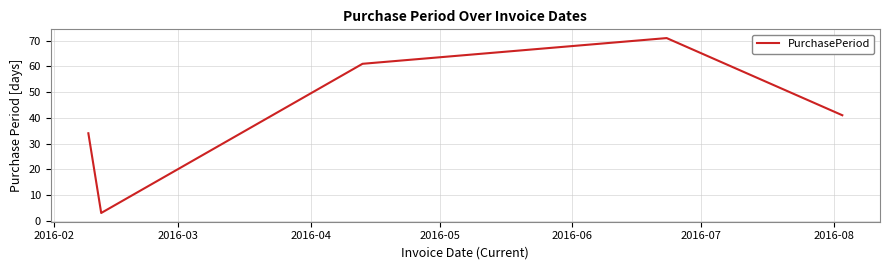

What is the sum of all values?

210